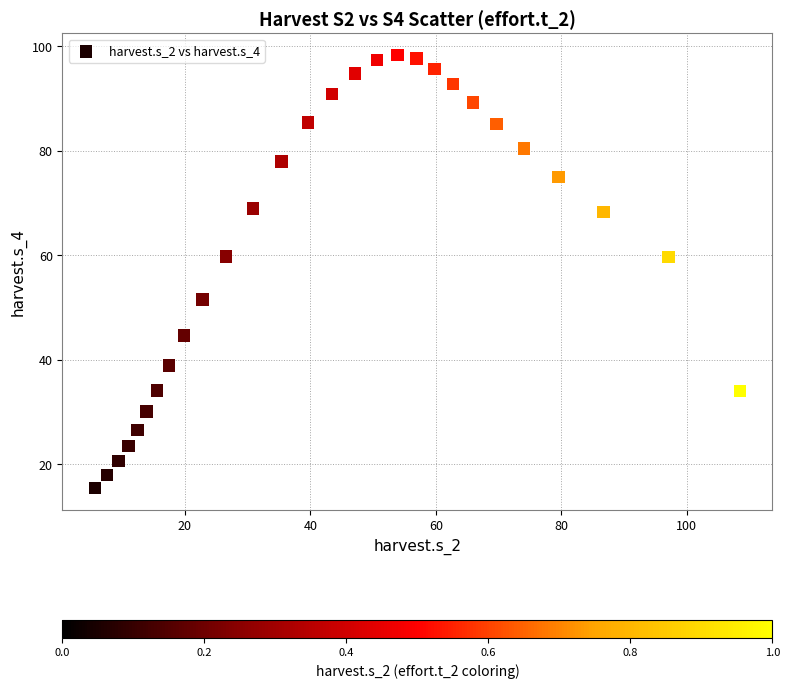

What is the range of X values (max minus min)?

102.8